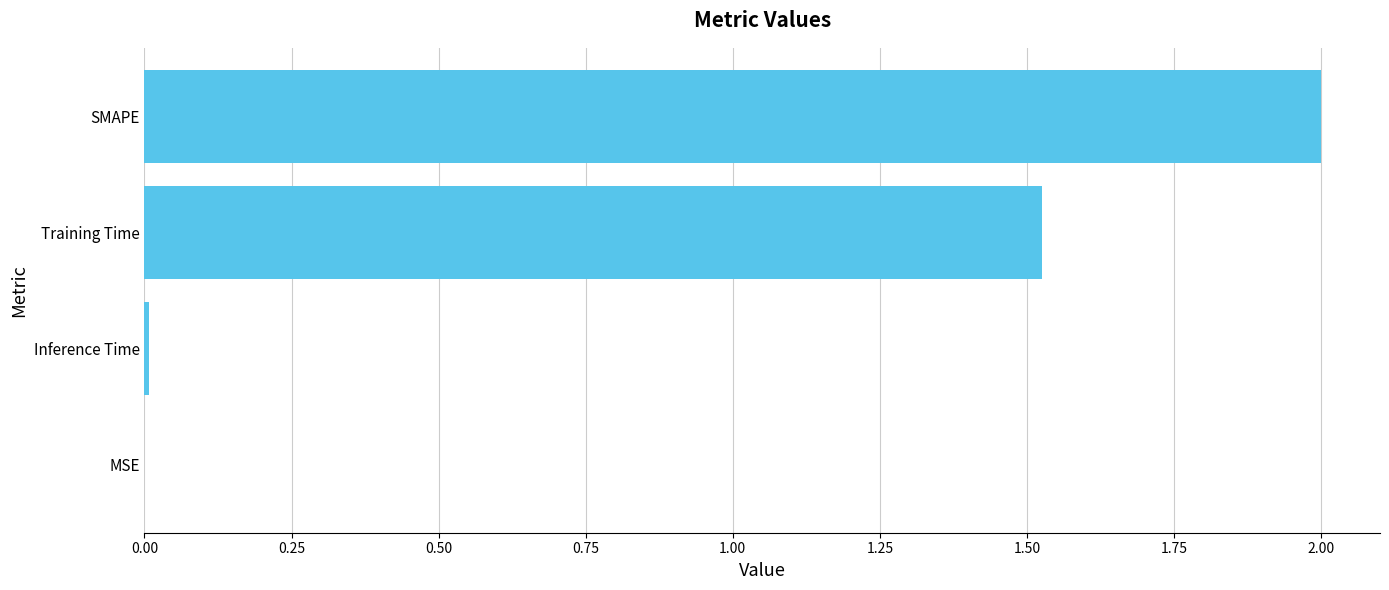

The value at Training Time is 2.1. True or false?

False